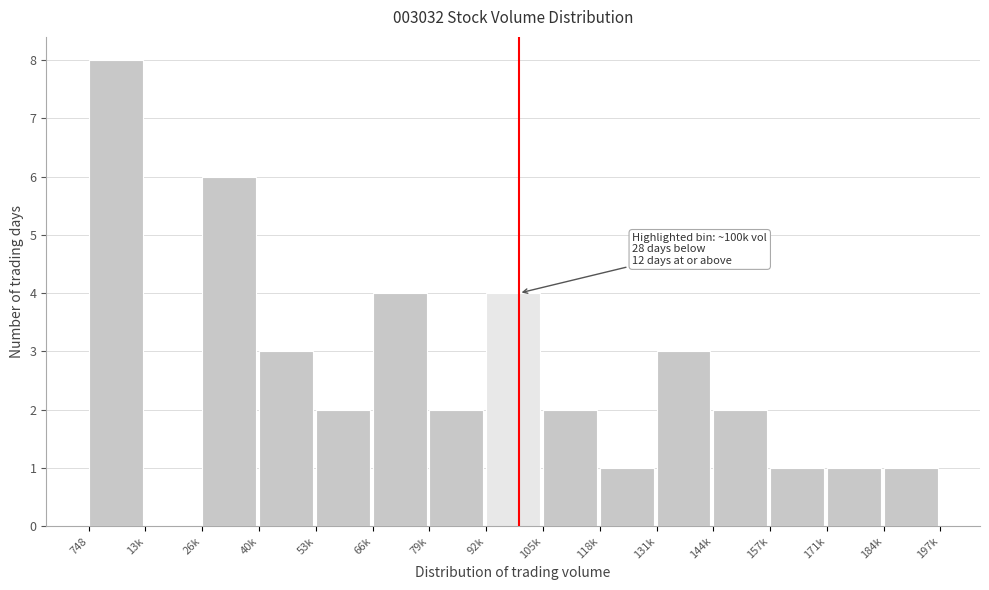

Reading right to left, extract all data points from this chart.

184k=1	171k=1	157k=1	144k=2	131k=3	118k=1	105k=2	92k=4	79k=2	66k=4	53k=2	40k=3	26k=6	13k=0	748=8